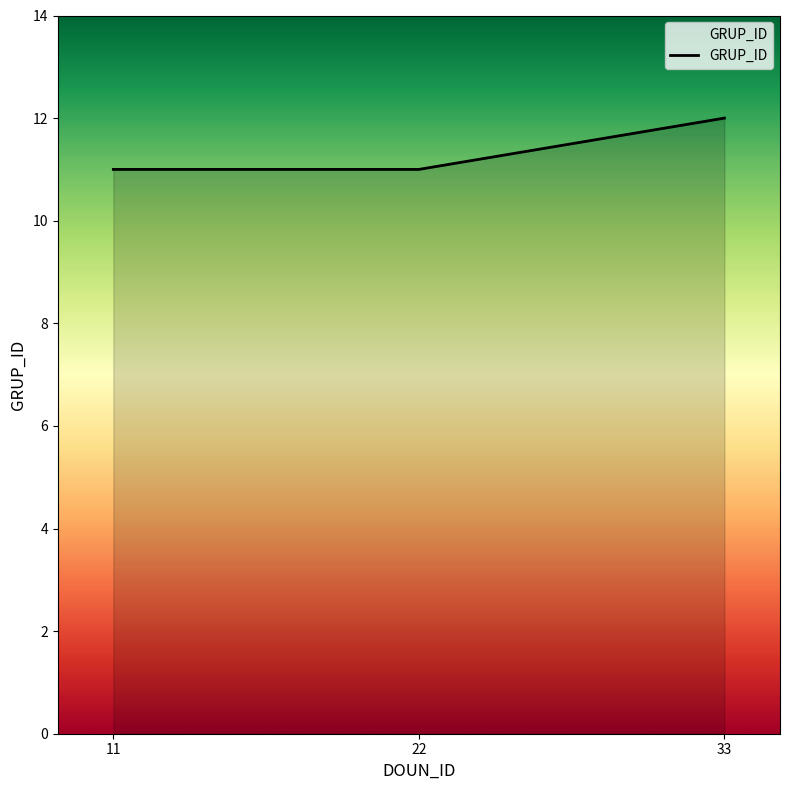

What value does the data have at 11?

11